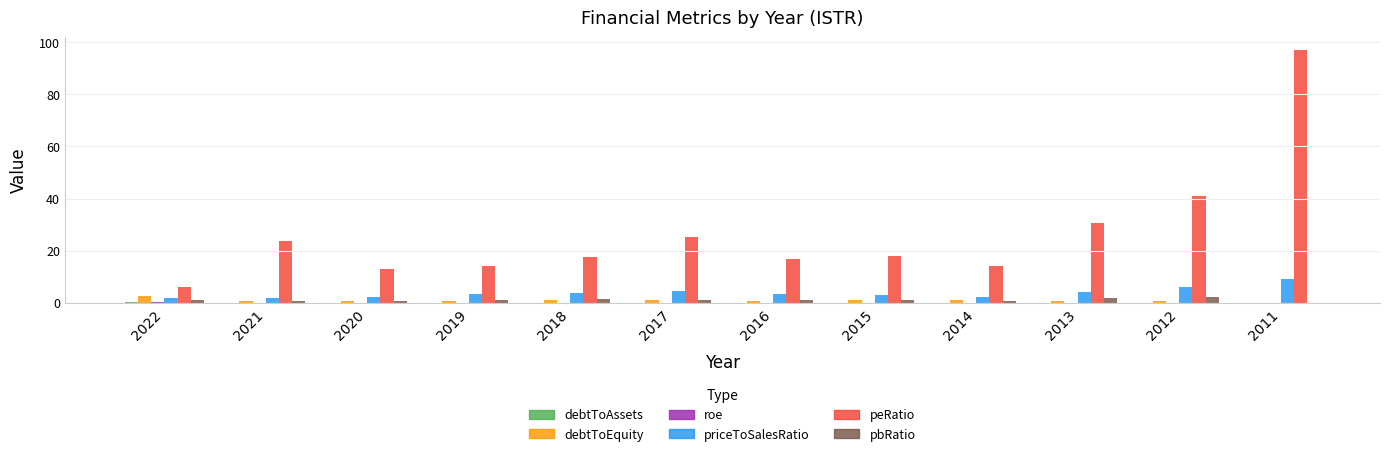

Does the chart contain stacked bars?

No